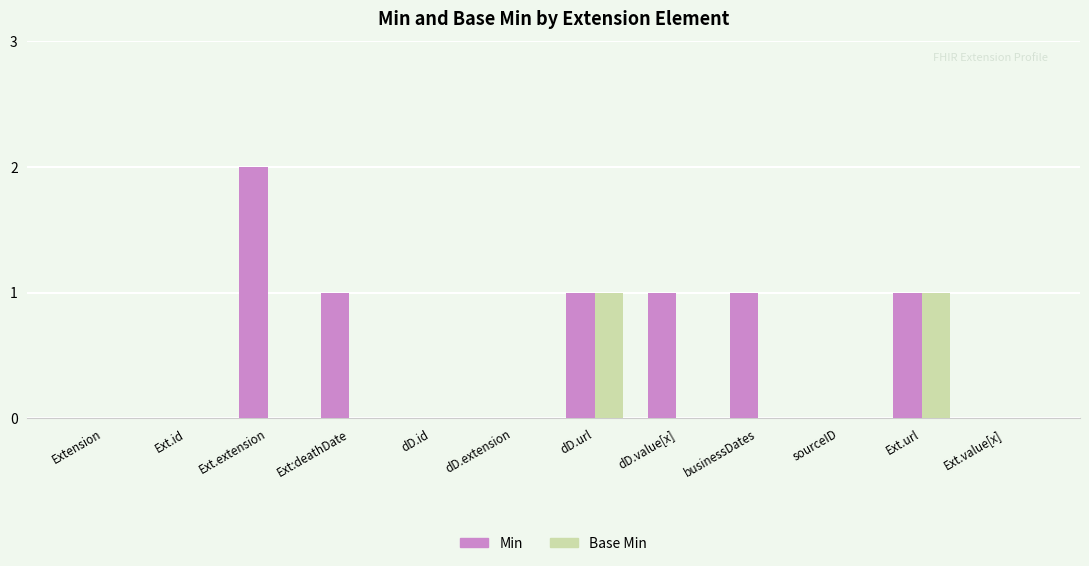

Is the value of Min at Ext.url greater than the value of Base Min at Extension?

Yes